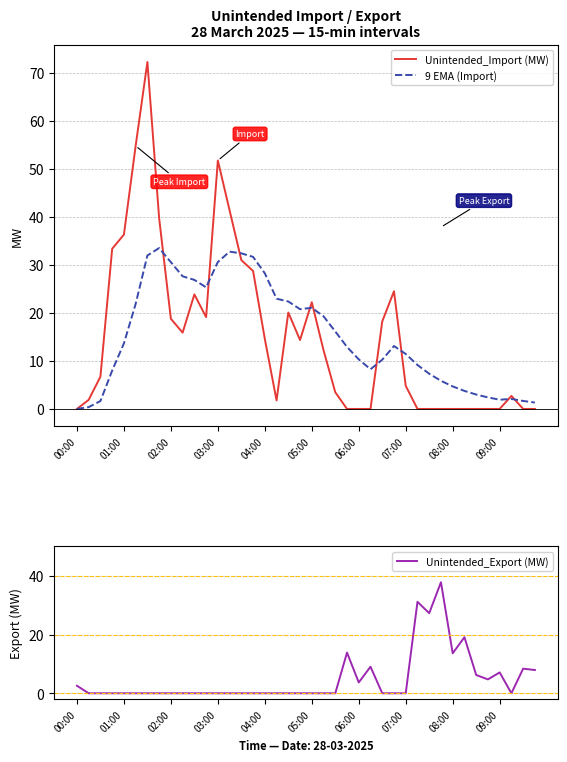

The Unintended_Import (MW) series shows 41.3 at 13. True or false?

True